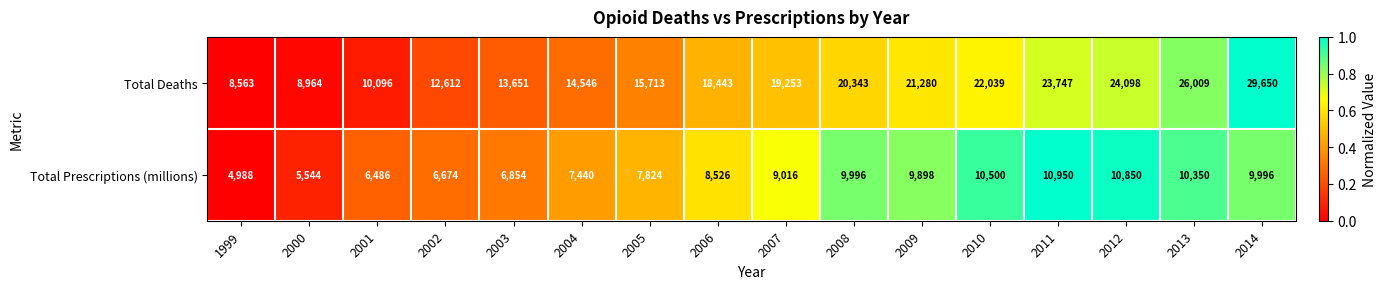

What is the difference between the highest and lowest values at 2000?

3420